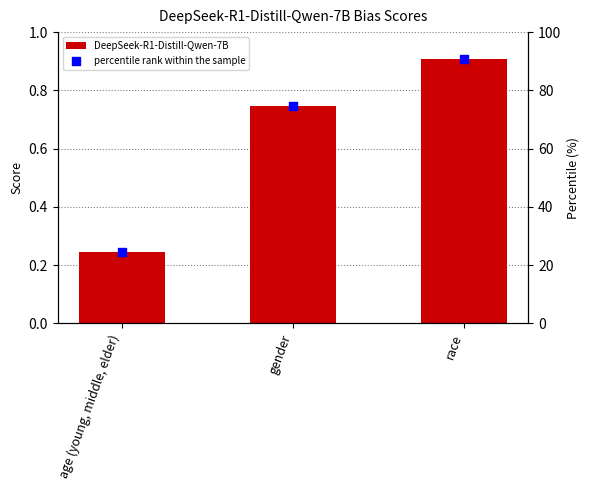

Which series has the largest Y range (max minus min)?

percentile rank within the sample